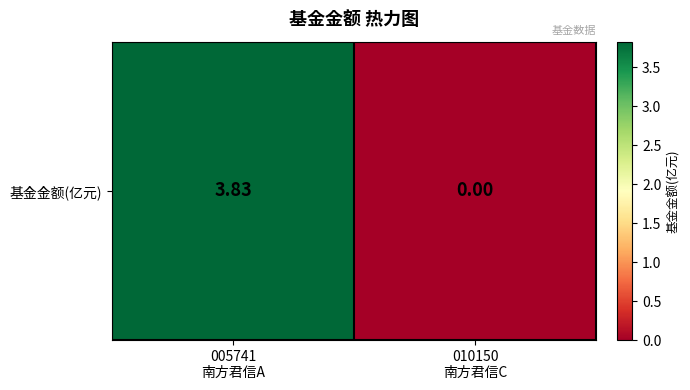

The chart shows a value of 0.0 at 010150
南方君信C. True or false?

True